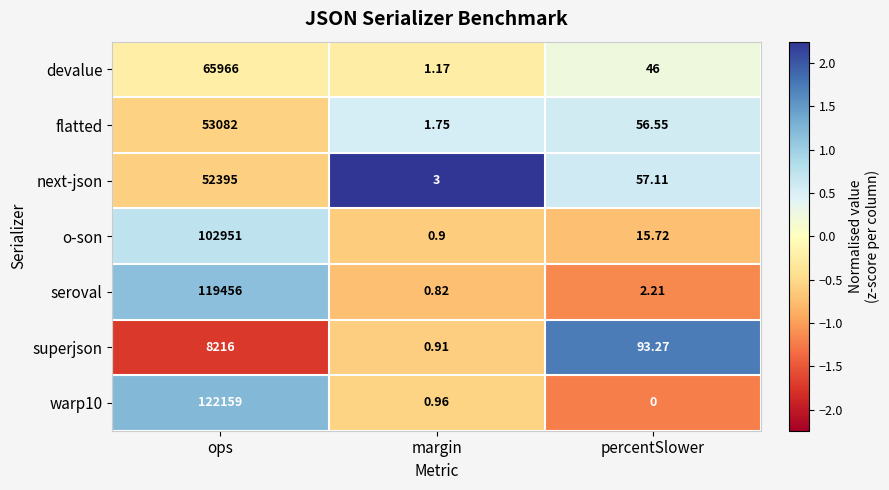

How many series are shown in this chart?

7